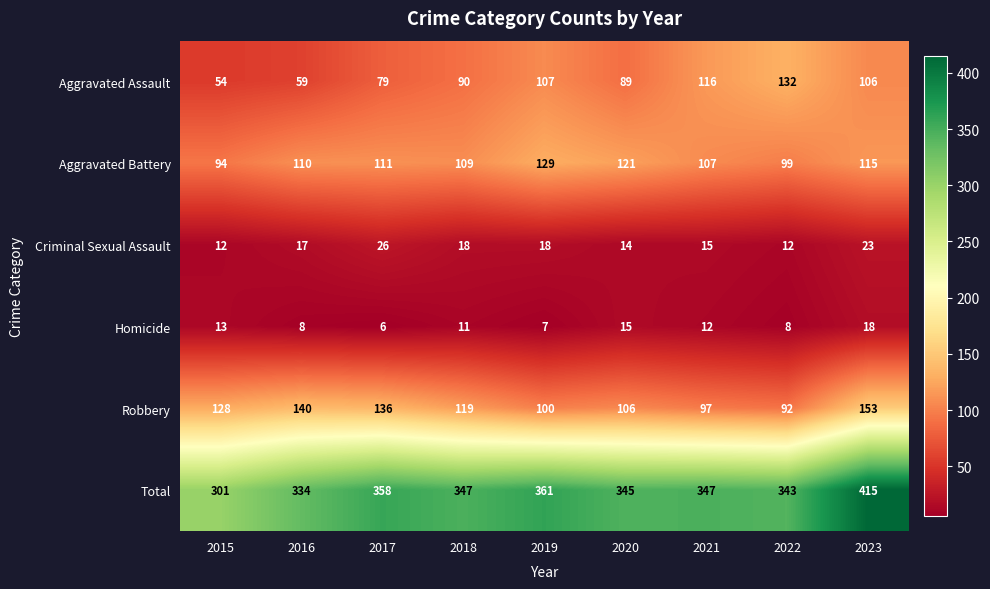

What is the spread (max minus min) of values at 2020?

331